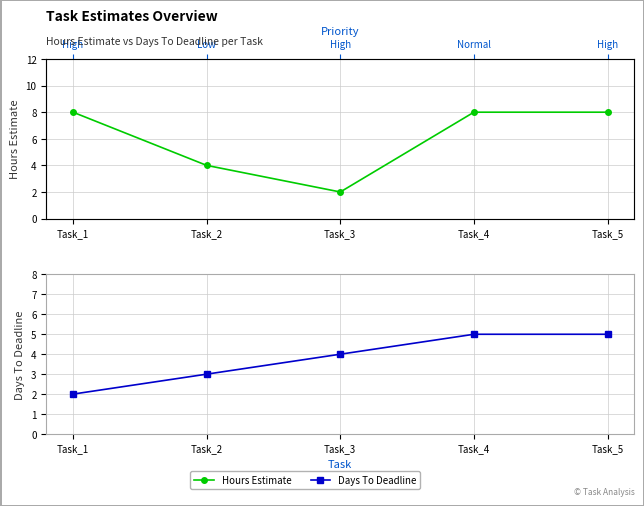

How many data points in Hours Estimate are less than 8?

2